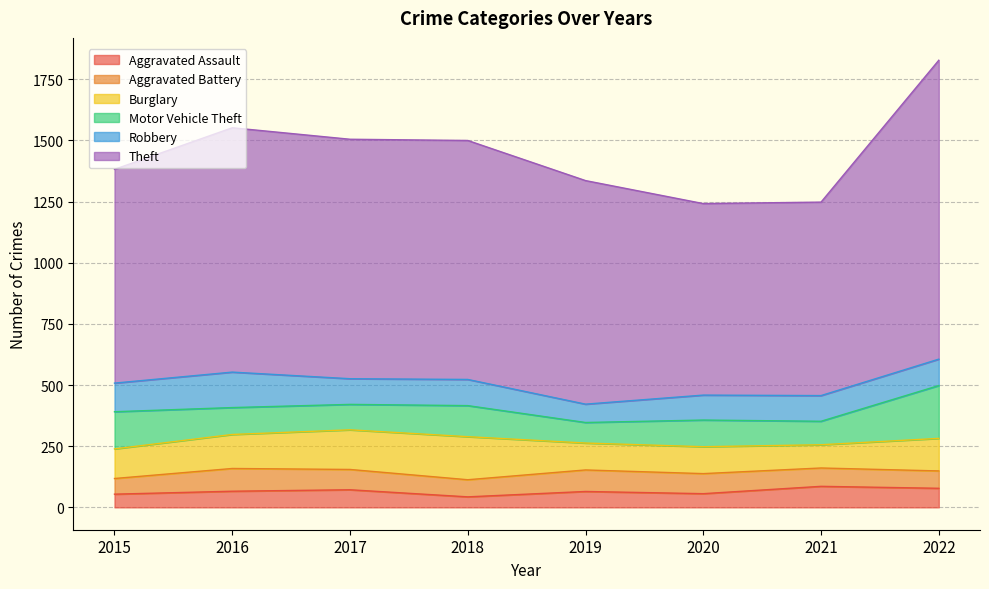

How many data points in Theft are less than 977?

4